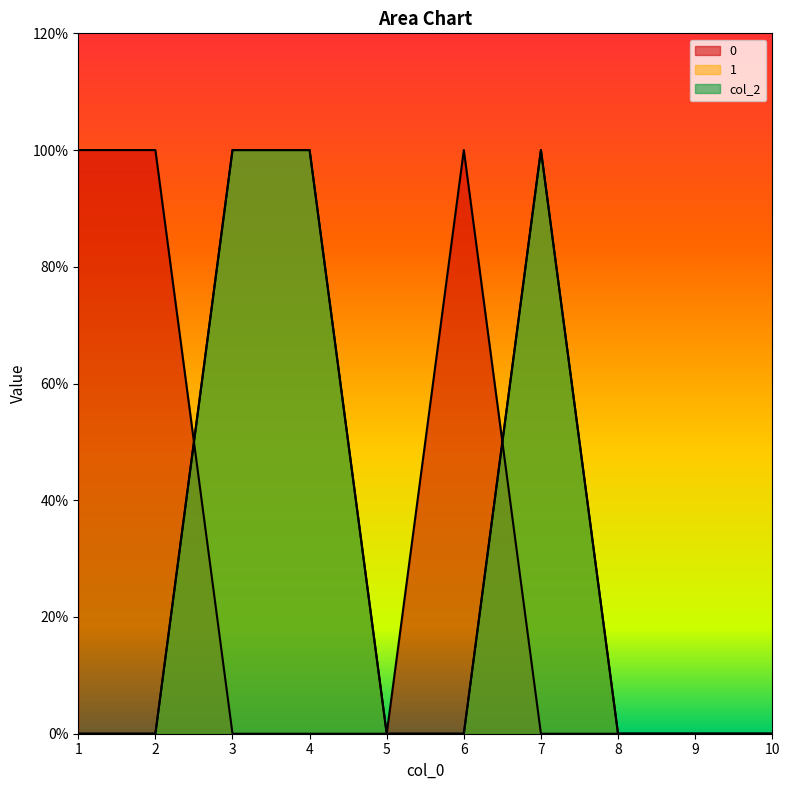

Which series has the largest range (max minus min)?

col_2